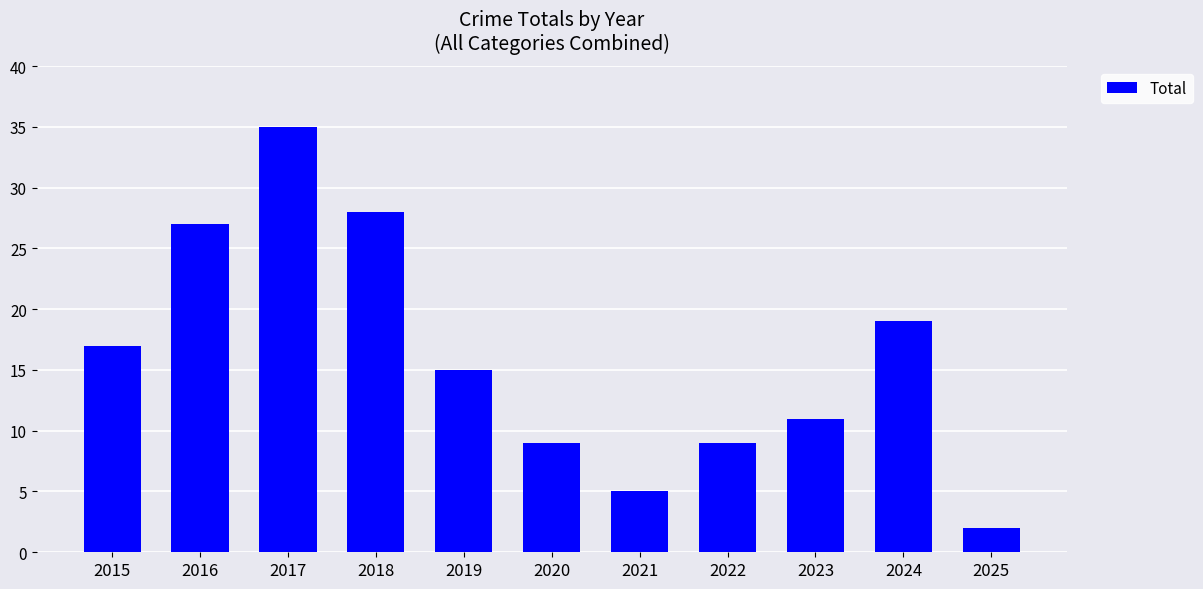

The chart shows a value of 15 at 2019. True or false?

True